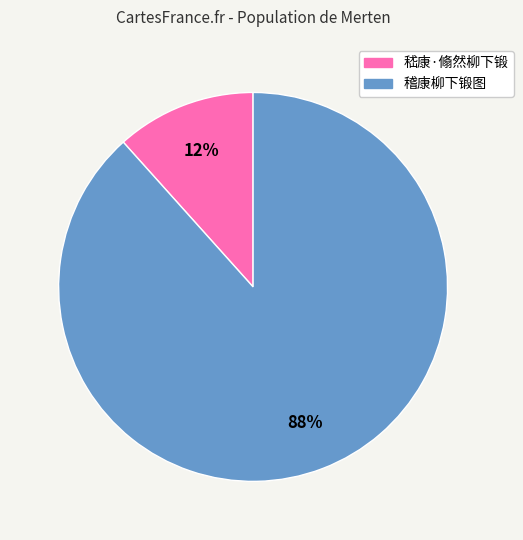

True or false: 嵇康·翛然柳下锻 accounts for 12% of the total.

True